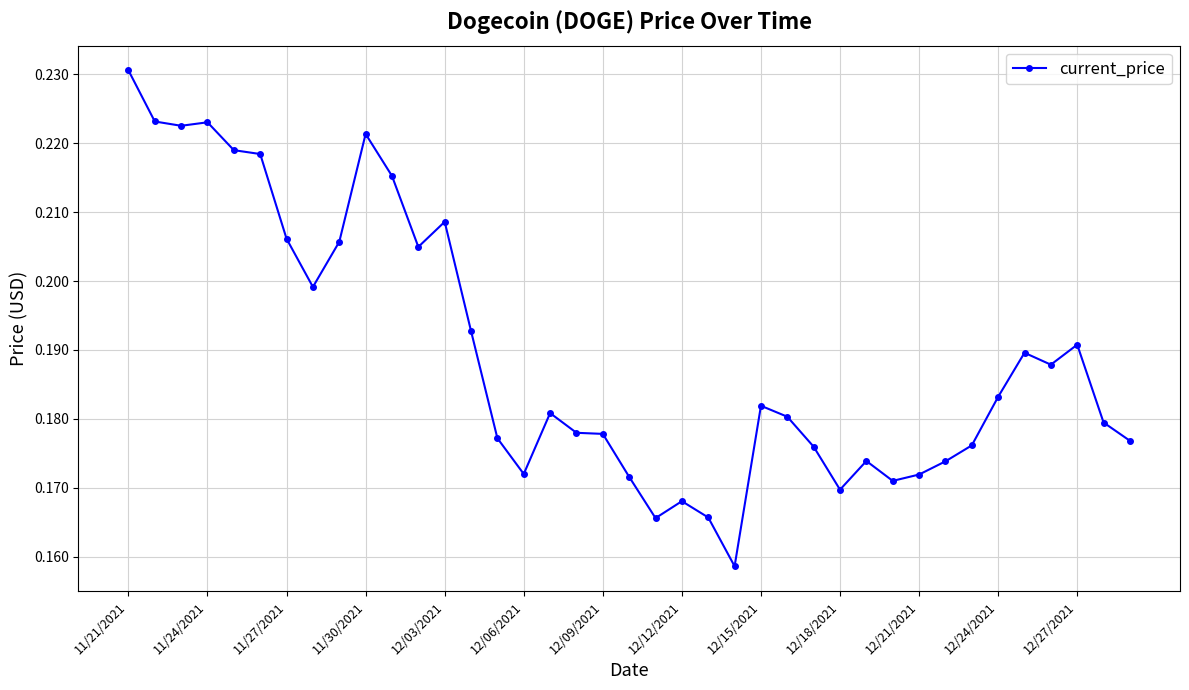

What is the sum of all values?

7.4